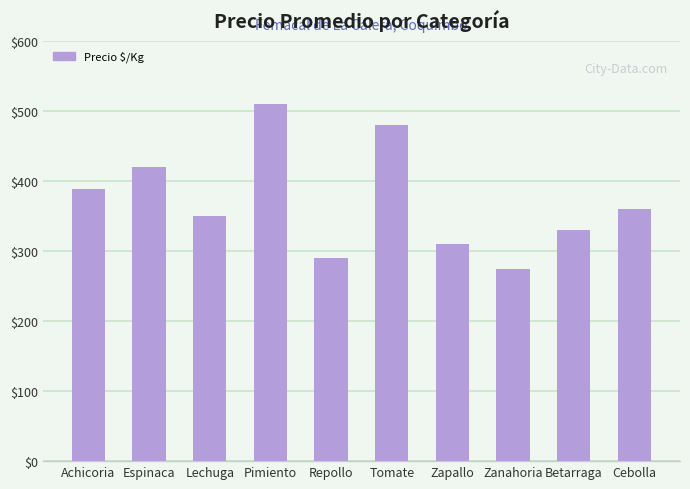

What is the maximum value shown in the chart?

510